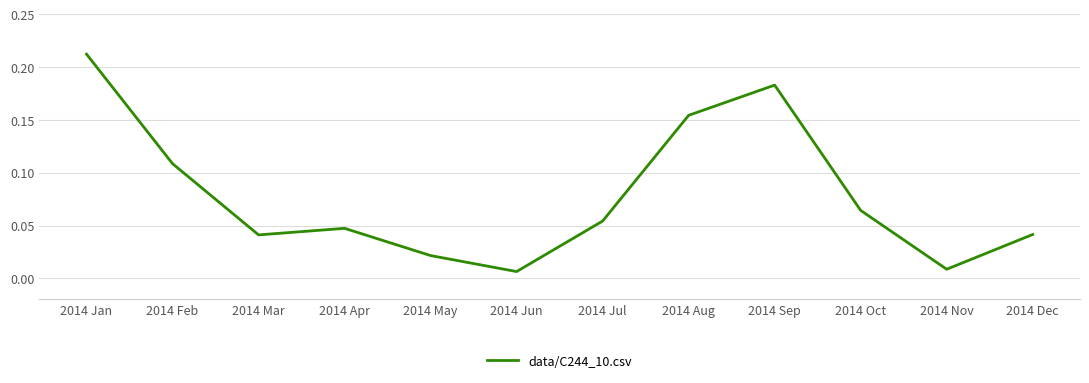

Is this an area chart (filled region under the line)?

No